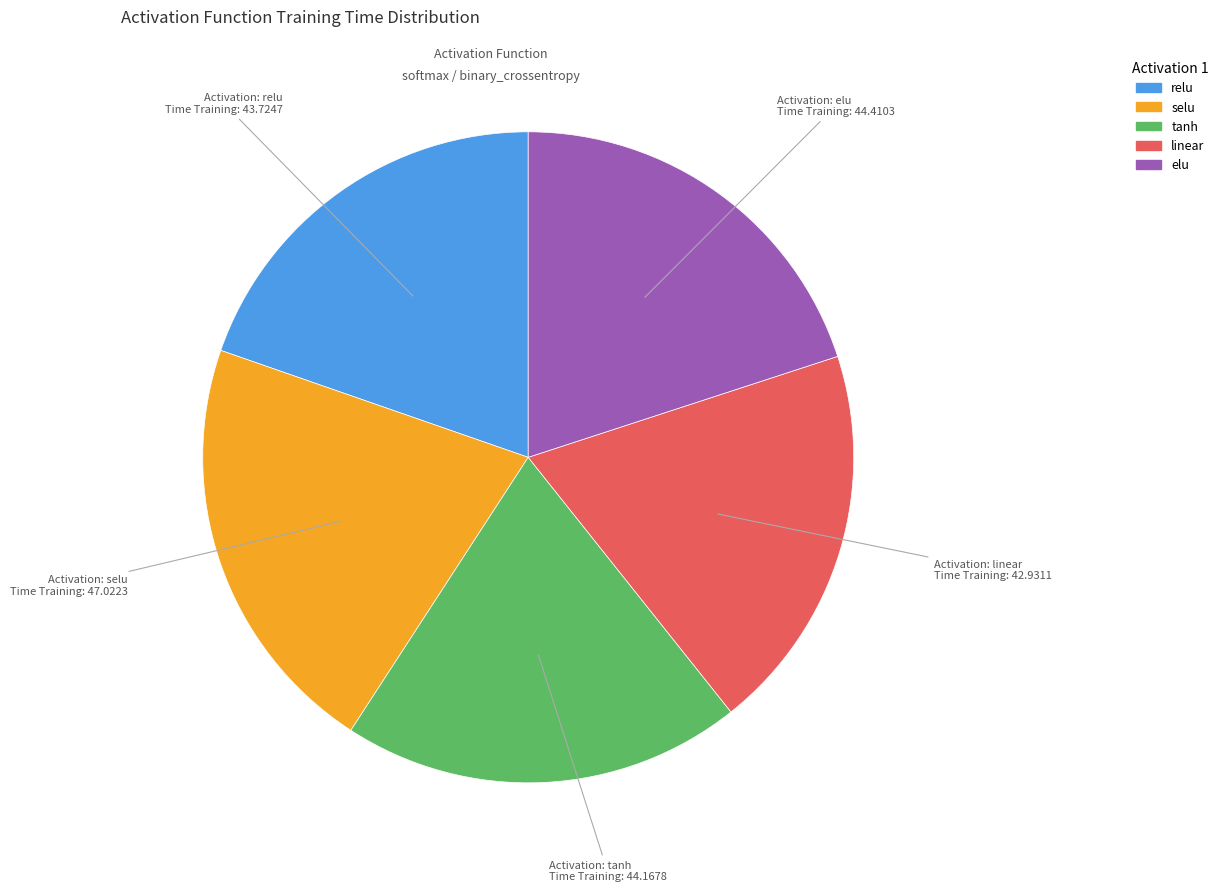

Does relu represent more than half of the total?

No